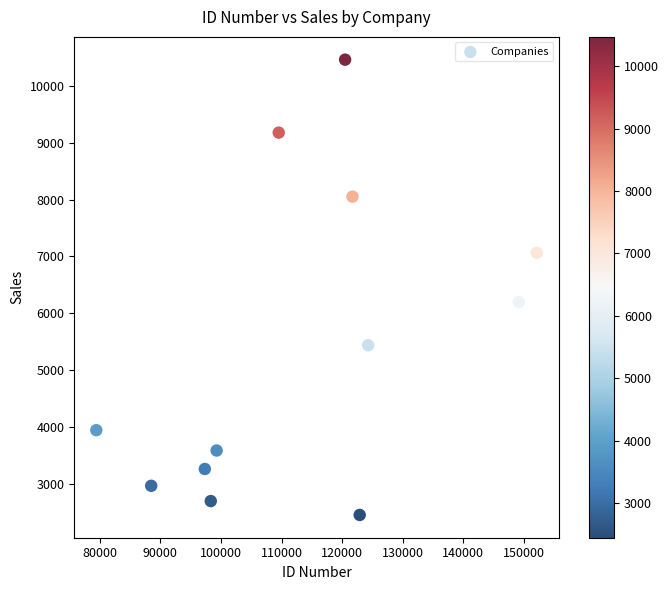

What Y value in the scatter plot is closest to 6456?

6197.4